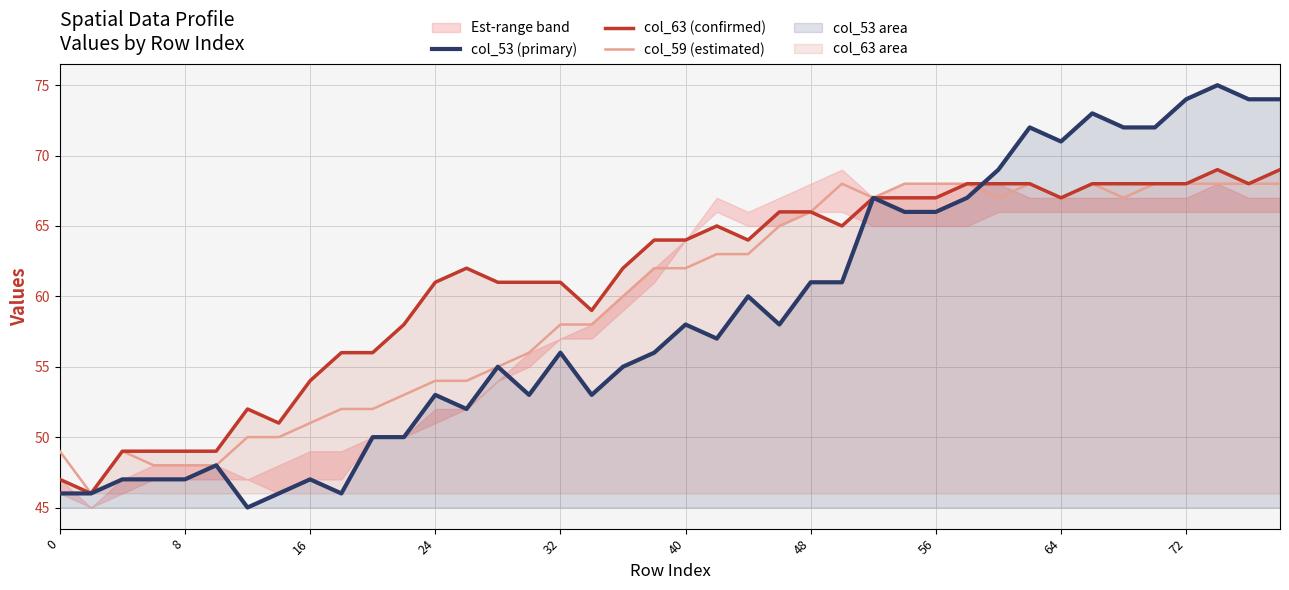

True or false: col_63 (confirmed) has a value of 67 at 56.

True